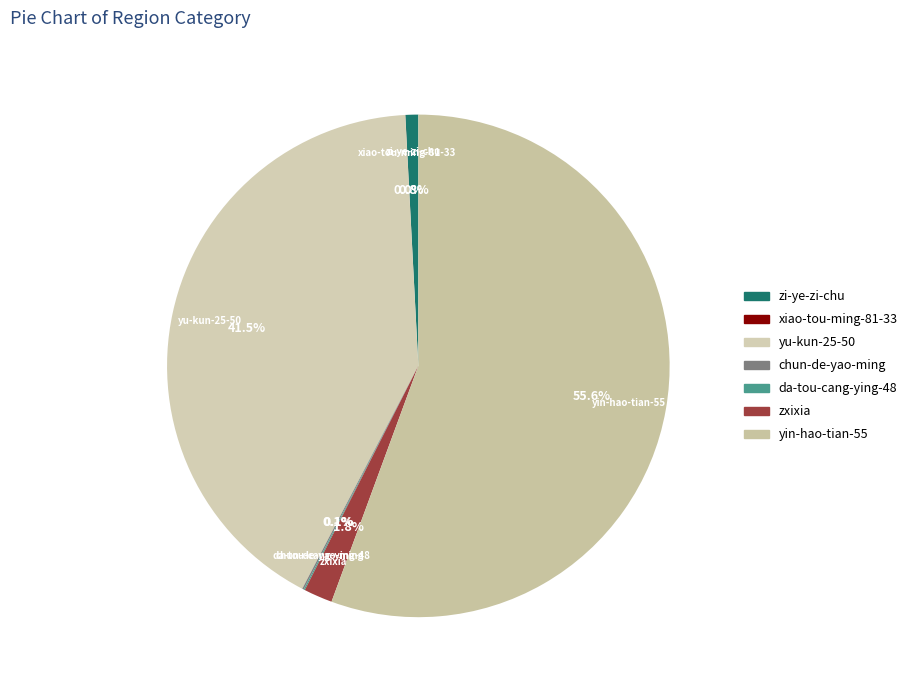

Which slice is the largest?

yin-hao-tian-55